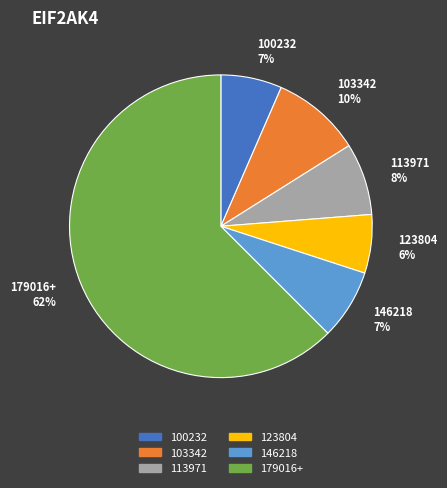

True or false: 103342 accounts for 1% of the total.

False